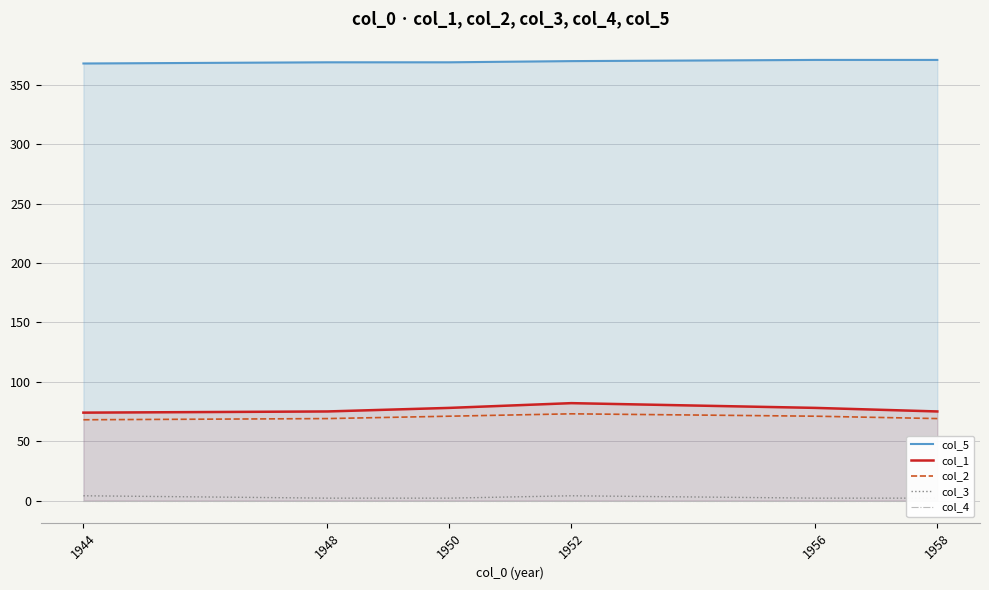

Does the chart display data point markers on the line(s)?

No